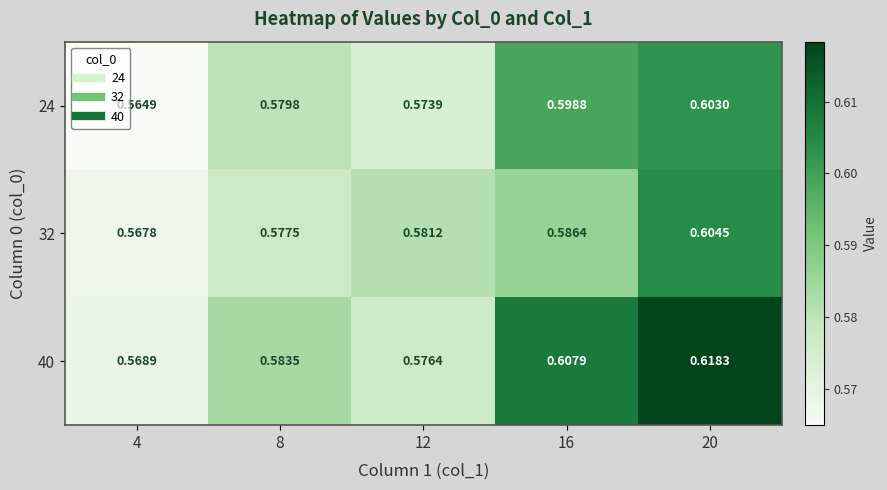

Is the value of 24 at 16 greater than the value of 40 at 12?

Yes